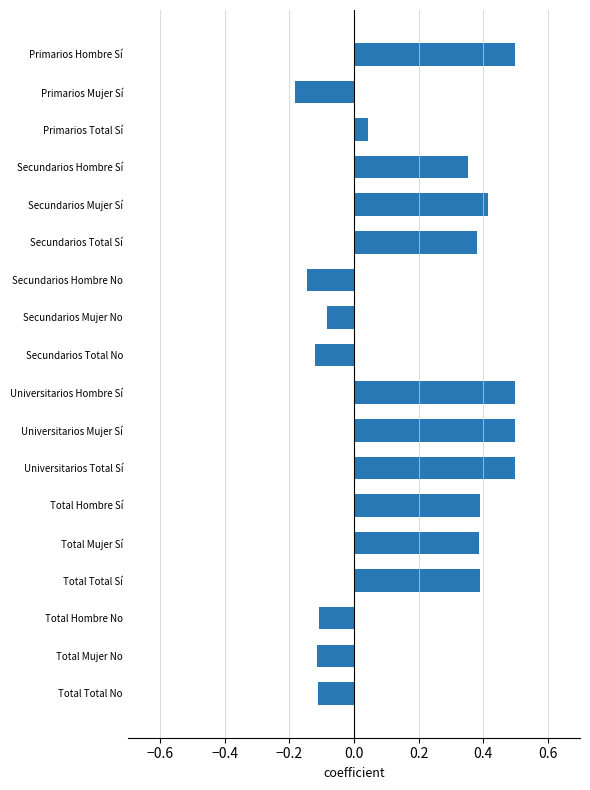

How many negative values are there?

7